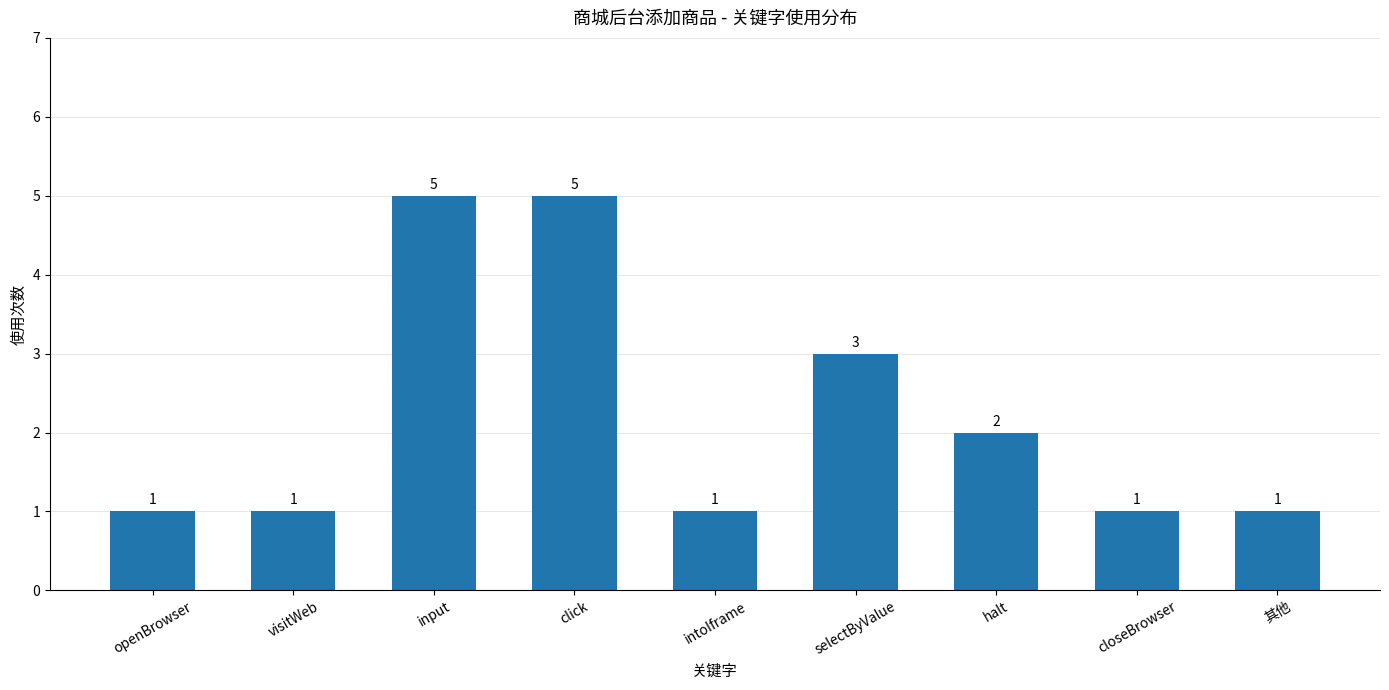

What is the difference between the second highest and second lowest values?

4